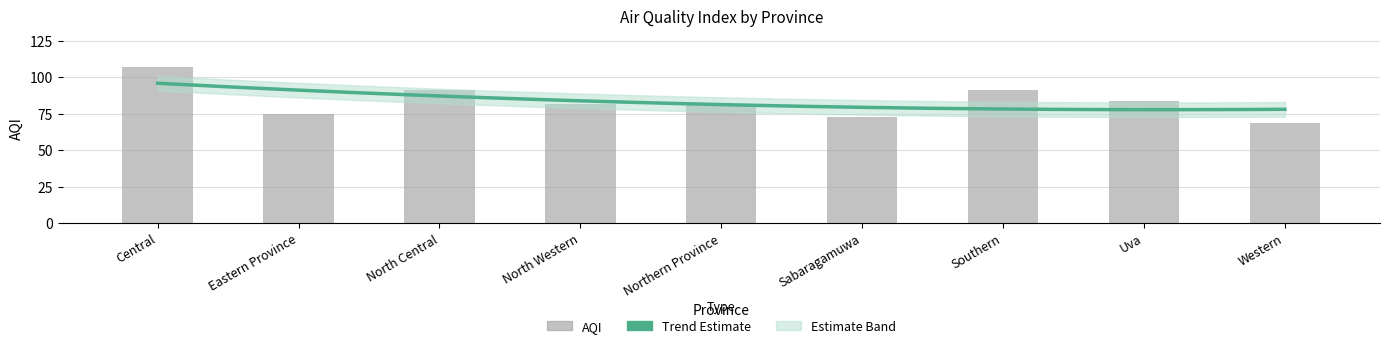

The chart shows a value of 84 at Uva. True or false?

True